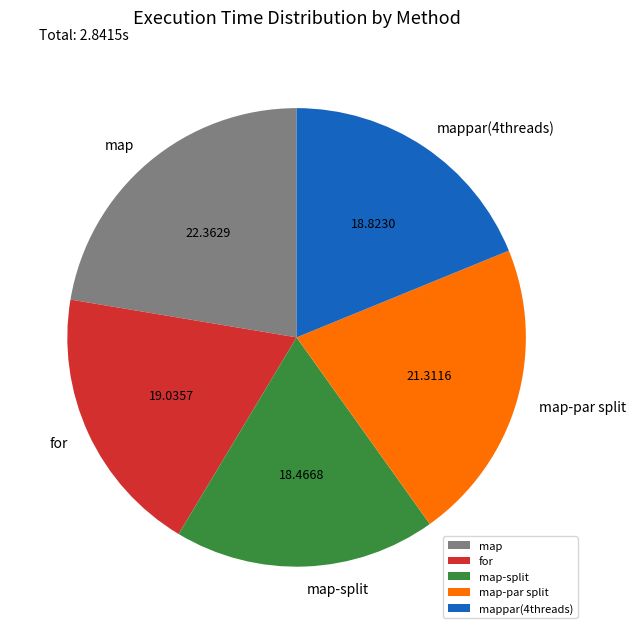

Do map-split and for together represent more than half of the pie?

No